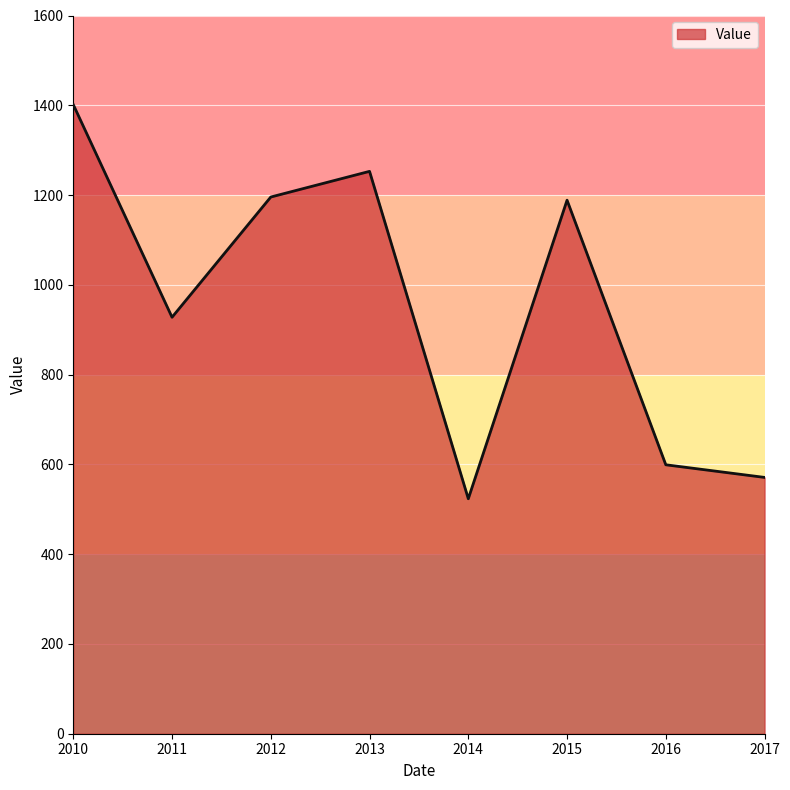

Reading right to left, what are all the values shown in this chart?

571.0	599.1	1188.6	523.5	1252.8	1195.6	927.8	1401.5